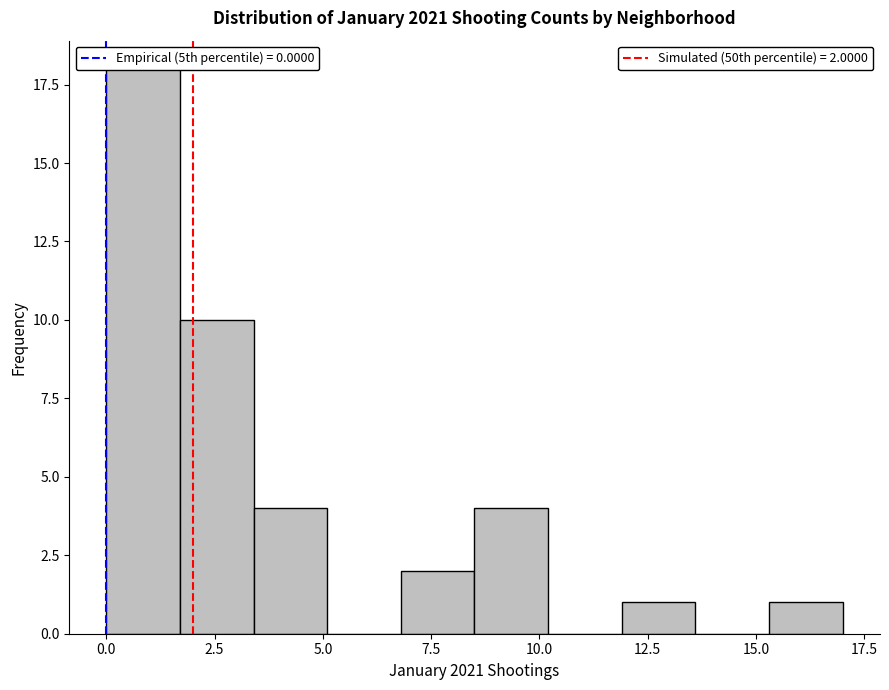

Read against the x-axis, roughly where is the centre of the tallest bar?

1.0